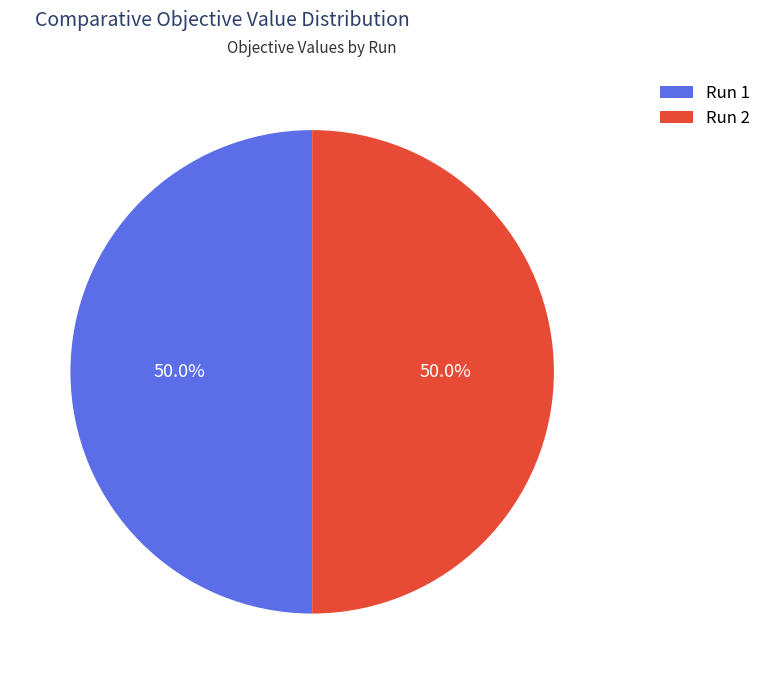

What is the total percentage of Run 1 and Run 2?

100.0%